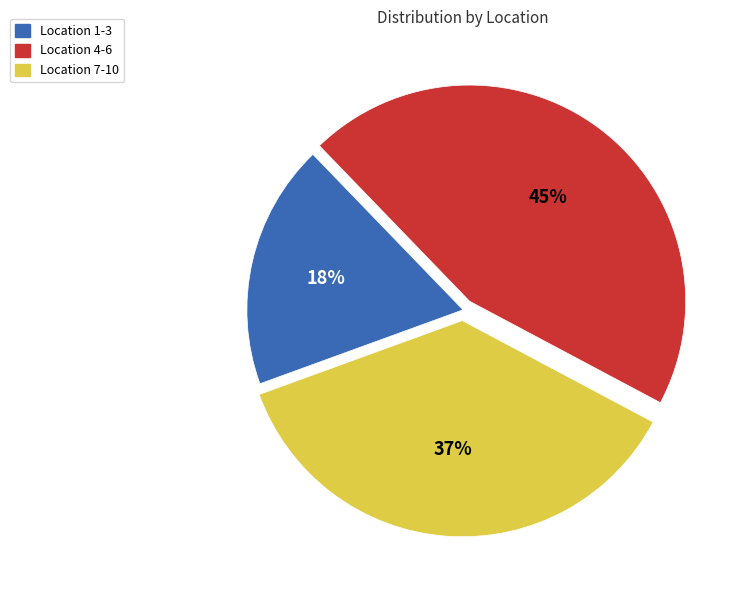

Is there a majority slice in this chart?

No